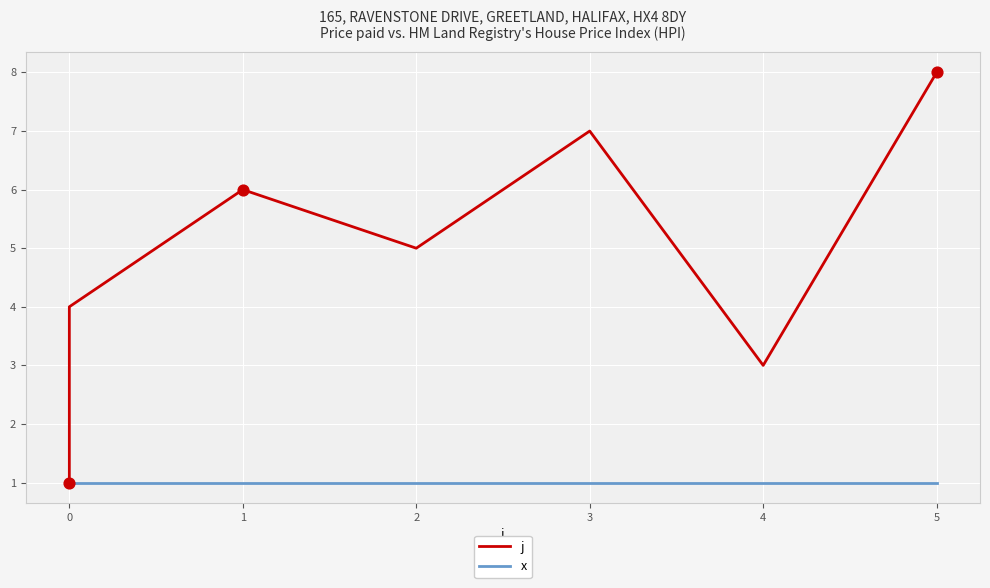

Which series has the widest spread of Y values?

j